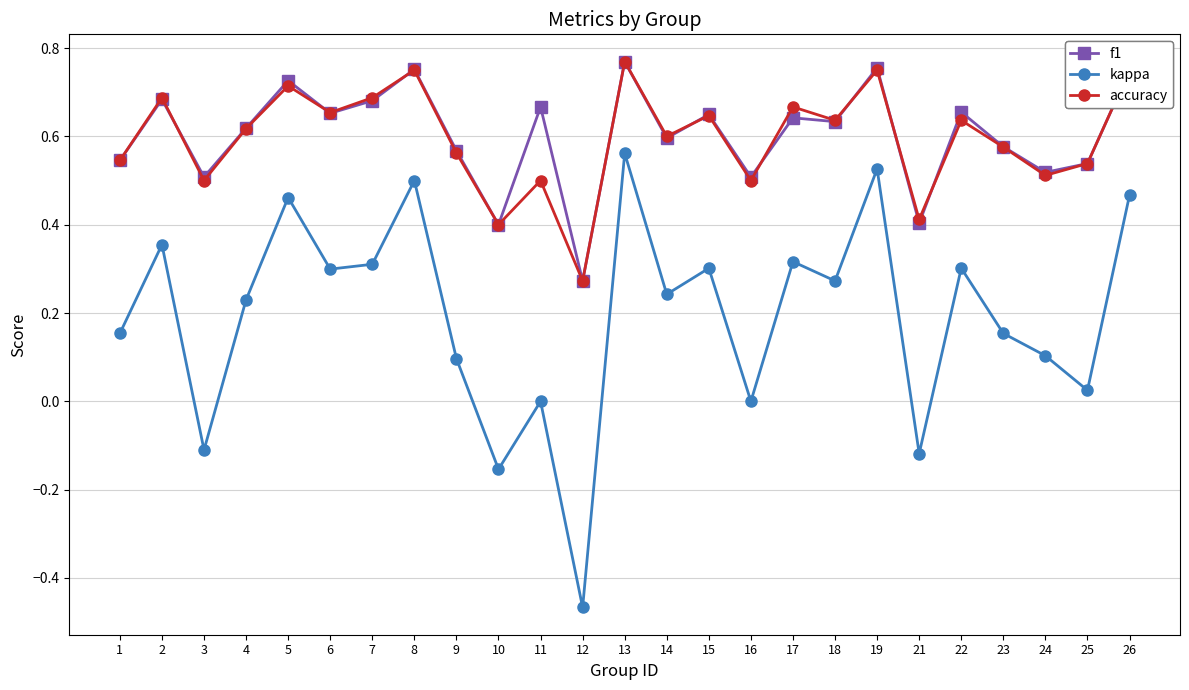

Is the value of f1 at 9 greater than the value of kappa at 5?

Yes